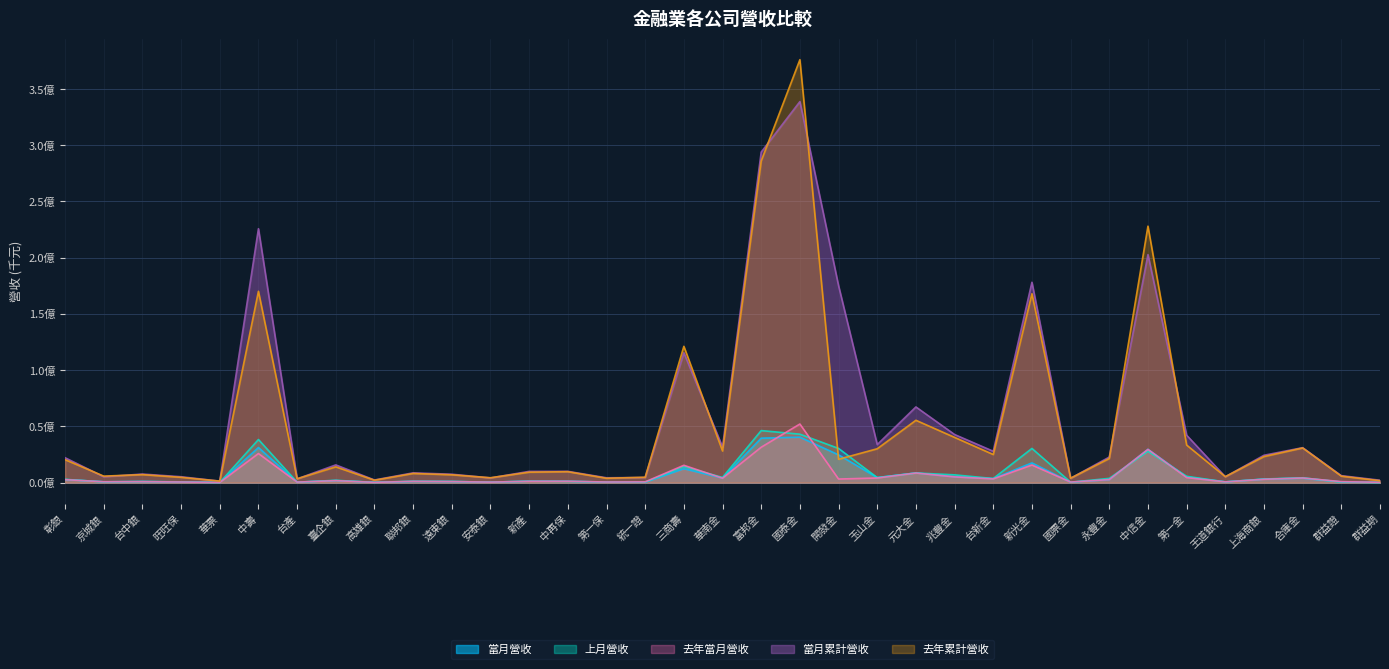

At 中壽, list the series in order from largest to smallest.

當月累計營收, 去年累計營收, 上月營收, 當月營收, 去年當月營收